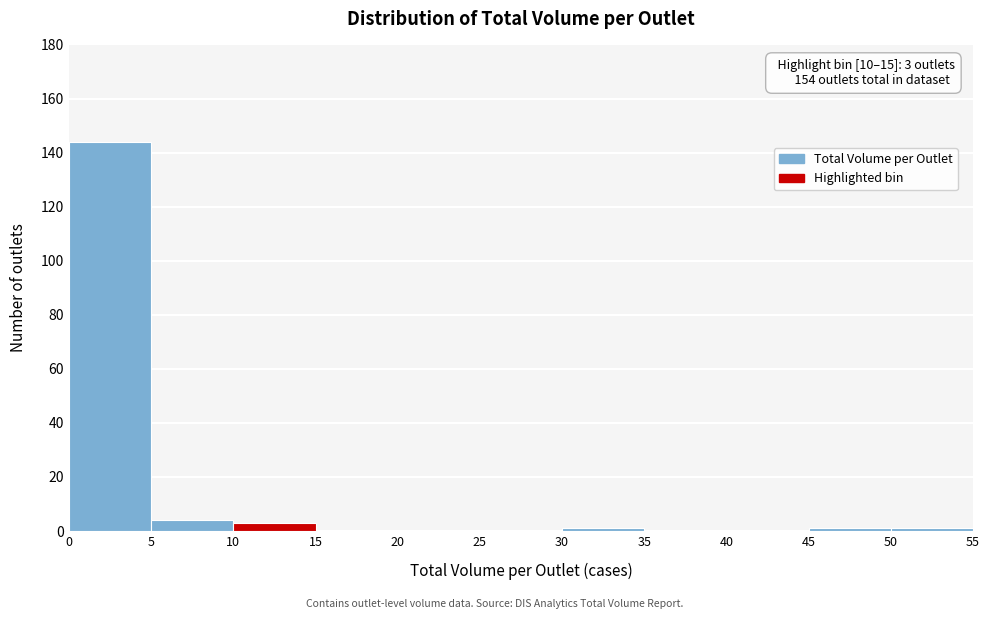

Which range on the x-axis has the tallest bar?

0 to 5